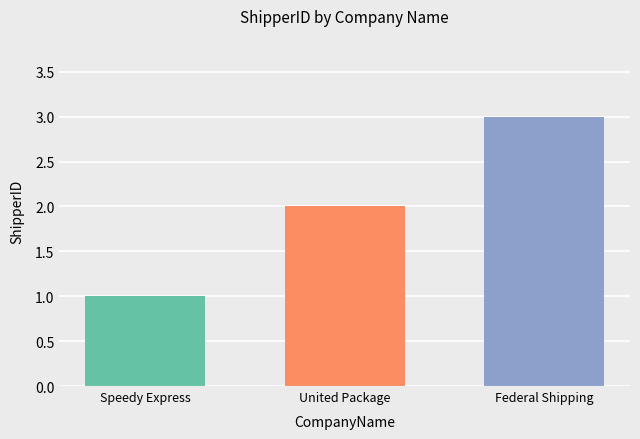

Which category has the lowest value across all series?

Speedy Express